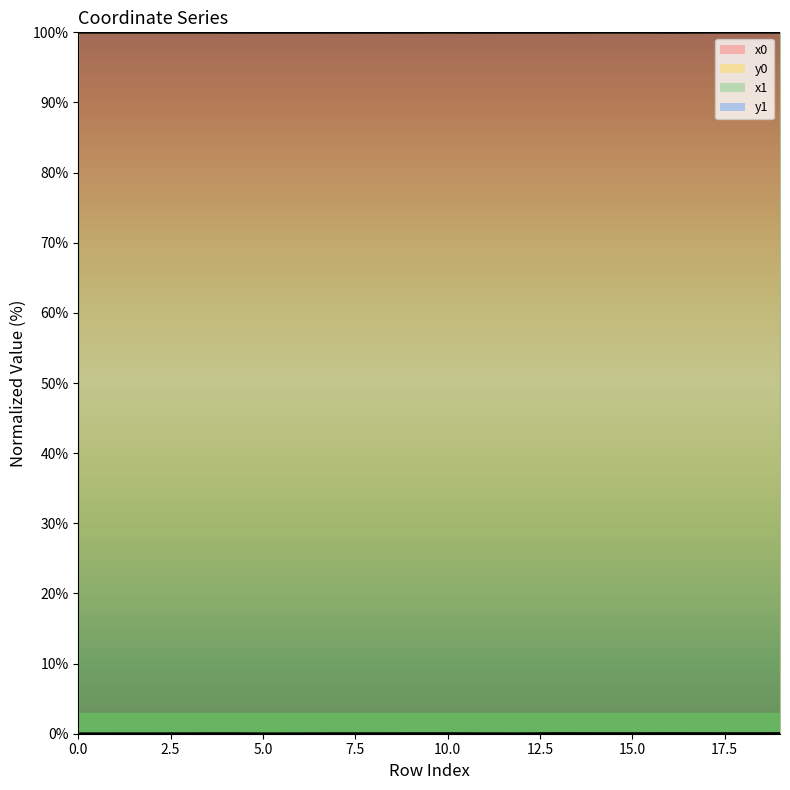

What are all the series names shown in the legend?

x0, y0, x1, y1